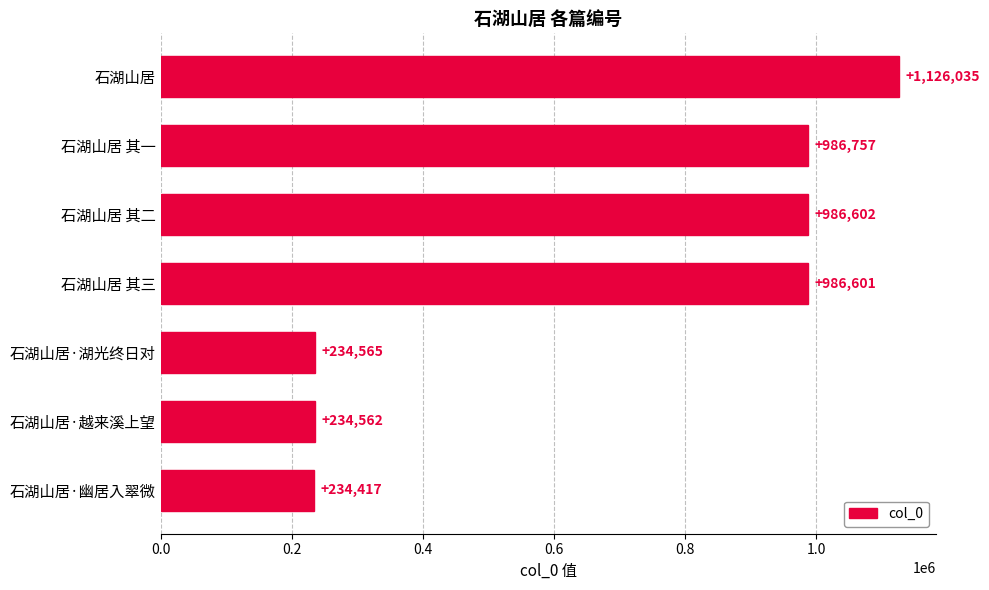

Count the number of categories in the chart.

7